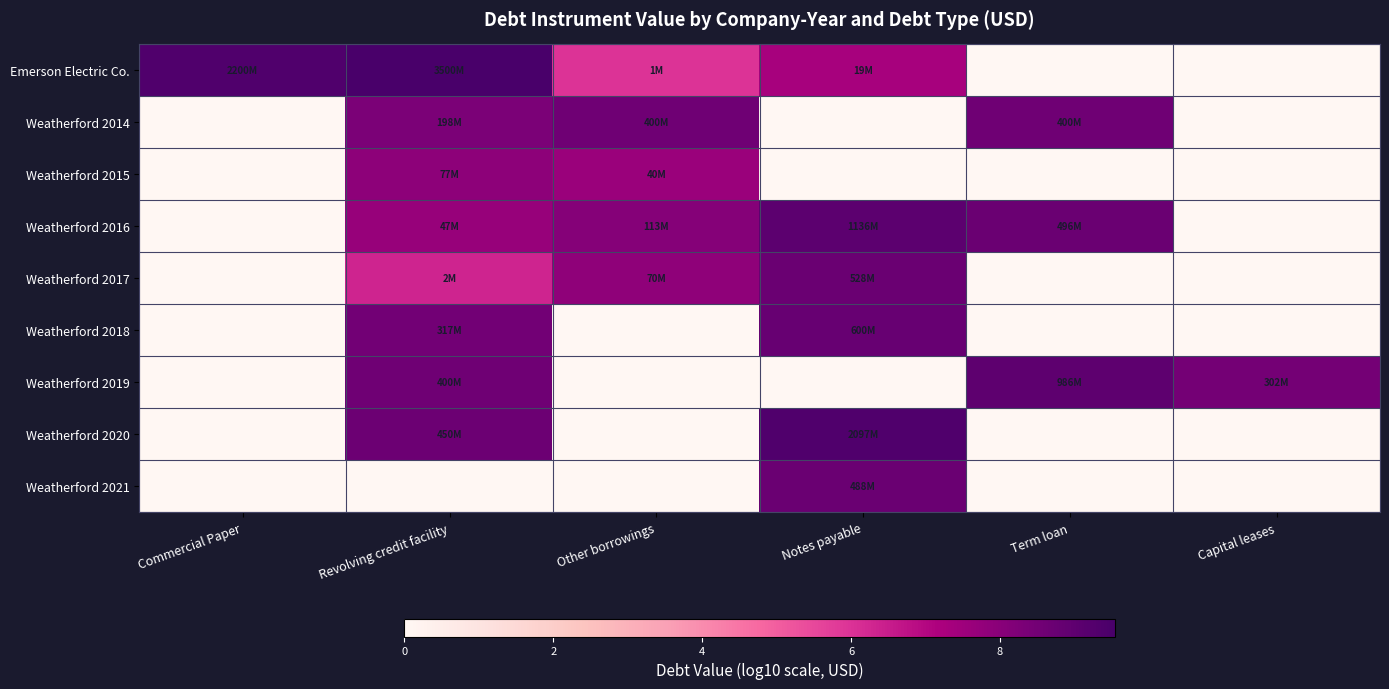

Which label corresponds to the largest value in the chart?

Revolving credit facility